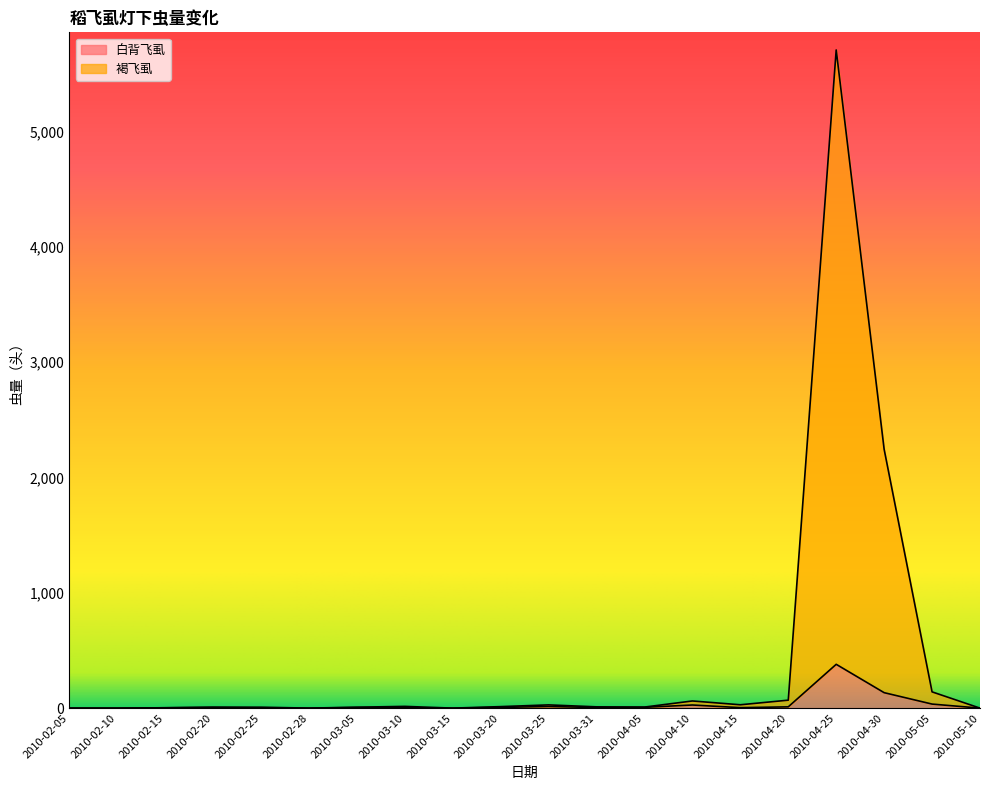

What is the total value across all series at 2010-03-31?

11